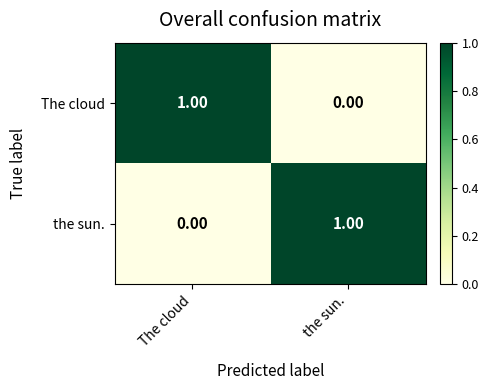

Rank the series at The cloud from highest to lowest value.

The cloud, the sun.